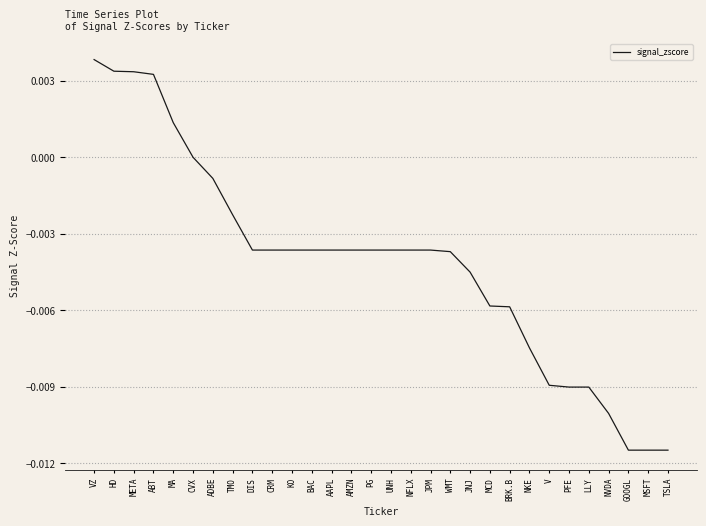

What position from the right is UNH?

15